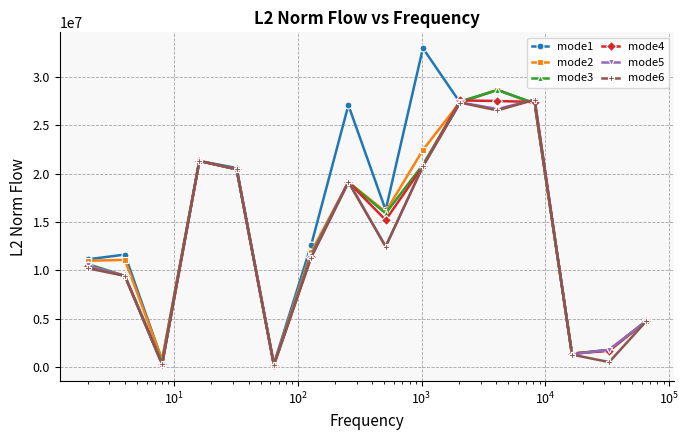

At how many categories does at least one series exceed 13499738?

8